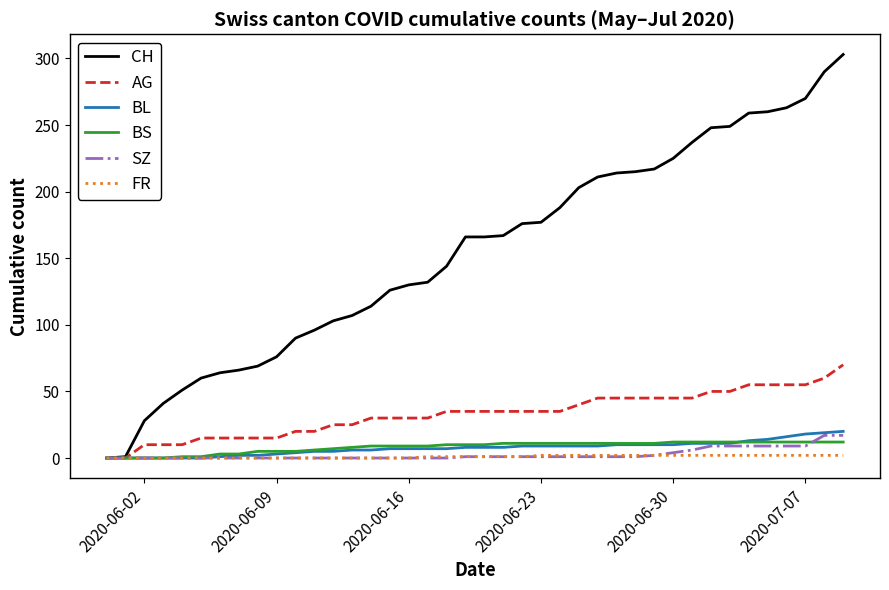

Rank the series by their maximum value, from lowest to highest.

FR, BS, SZ, BL, AG, CH